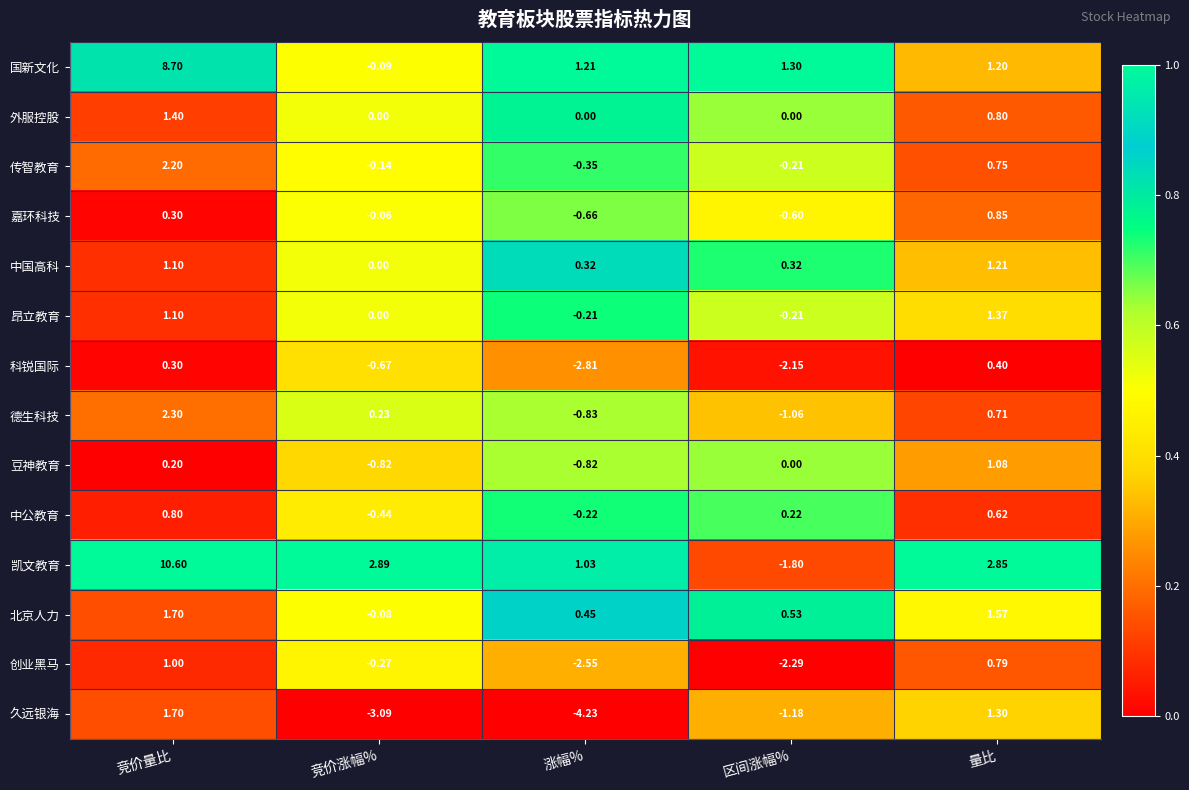

At which category is the sum across all series the highest?

竞价量比